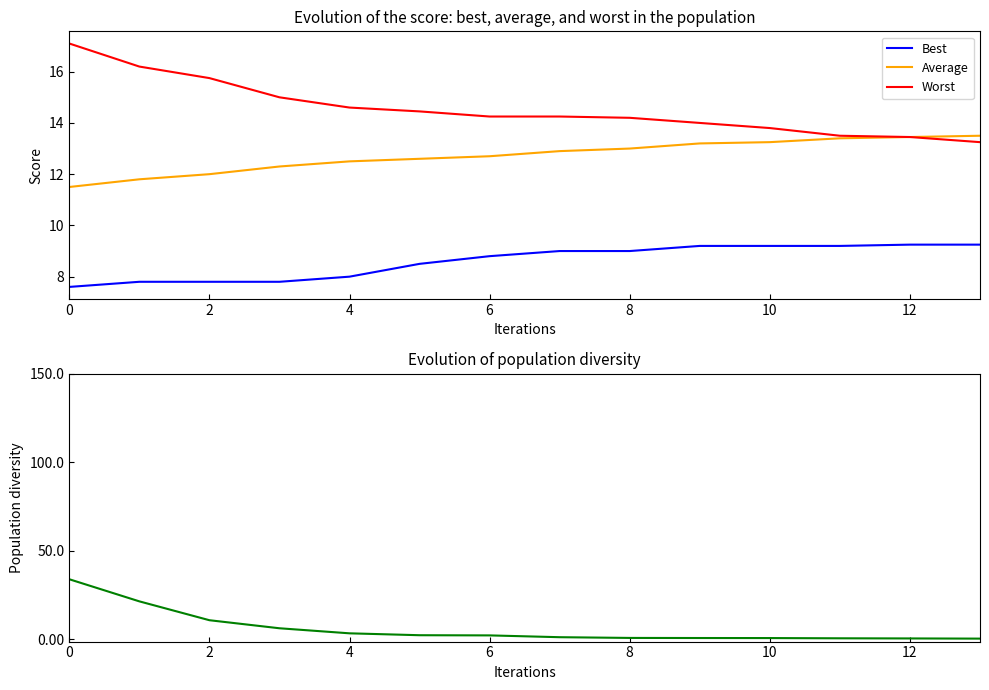

Count the number of data series in this chart.

4